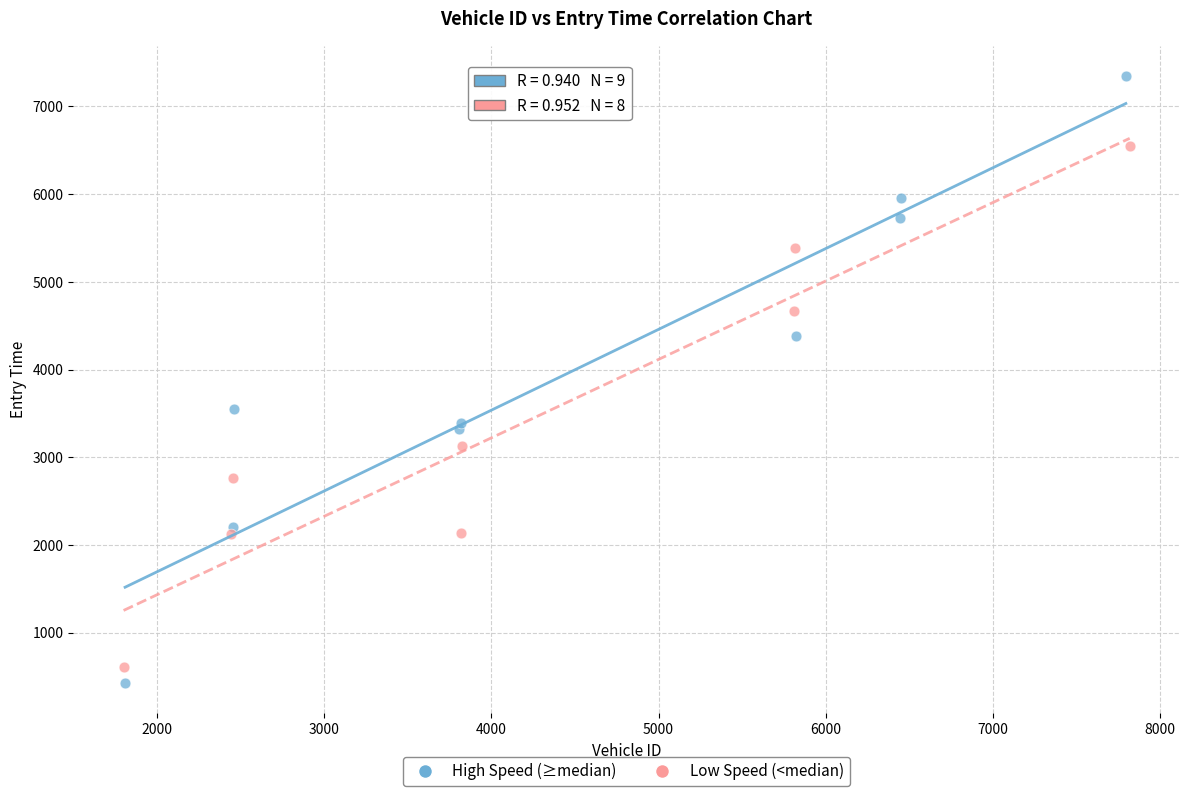

Which series reaches the maximum Y coordinate?

High Speed (≥median)